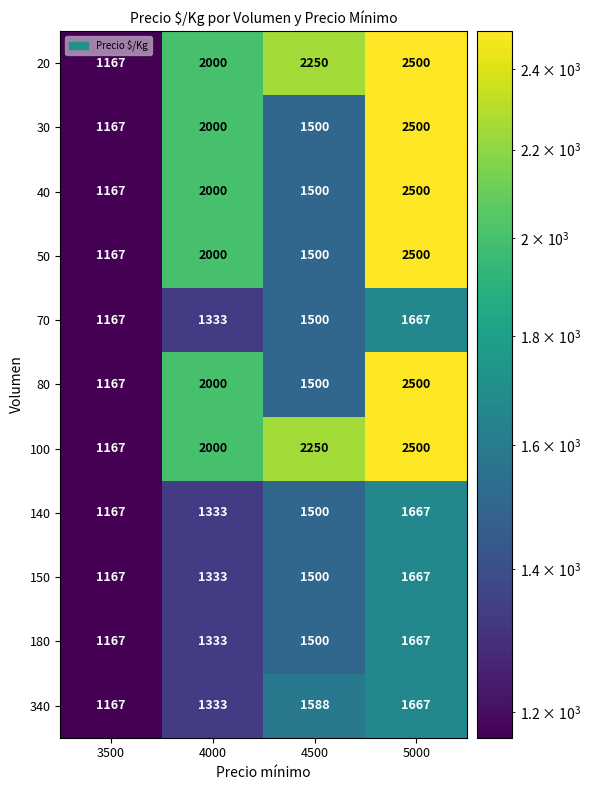

Which category has the highest value across all series?

5000